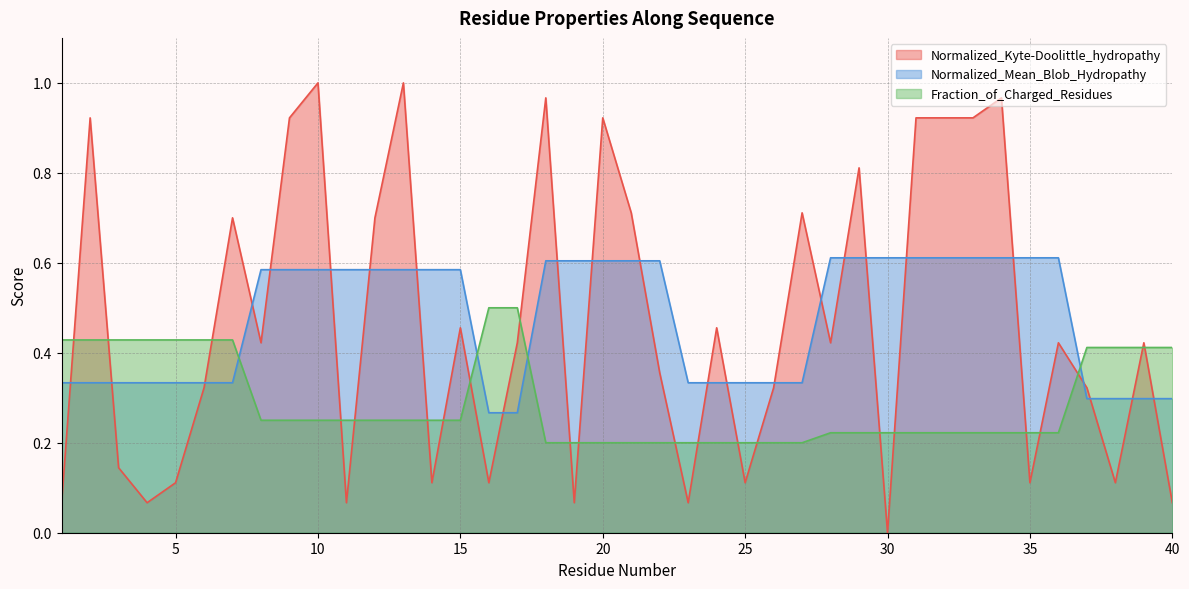

Reading right to left, what are all the values shown in this chart?

Normalized_Kyte-Doolittle_hydropathy: 40=0.1	39=0.4	38=0.1	37=0.3	36=0.4	35=0.1	34=1.0	33=0.9	32=0.9	31=0.9	30=0.0	29=0.8	28=0.4	27=0.7	26=0.3	25=0.1	24=0.5	23=0.1	22=0.4	21=0.7	20=0.9	19=0.1	18=1.0	17=0.4	16=0.1	15=0.5	14=0.1	13=1.0	12=0.7	11=0.1	10=1.0	9=0.9	8=0.4	7=0.7	6=0.3	5=0.1	4=0.1	3=0.1	2=0.9	1=0.1
Normalized_Mean_Blob_Hydropathy: 40=0.3	39=0.3	38=0.3	37=0.3	36=0.6	35=0.6	34=0.6	33=0.6	32=0.6	31=0.6	30=0.6	29=0.6	28=0.6	27=0.3	26=0.3	25=0.3	24=0.3	23=0.3	22=0.6	21=0.6	20=0.6	19=0.6	18=0.6	17=0.3	16=0.3	15=0.6	14=0.6	13=0.6	12=0.6	11=0.6	10=0.6	9=0.6	8=0.6	7=0.3	6=0.3	5=0.3	4=0.3	3=0.3	2=0.3	1=0.3
Fraction_of_Charged_Residues: 40=0.4	39=0.4	38=0.4	37=0.4	36=0.2	35=0.2	34=0.2	33=0.2	32=0.2	31=0.2	30=0.2	29=0.2	28=0.2	27=0.2	26=0.2	25=0.2	24=0.2	23=0.2	22=0.2	21=0.2	20=0.2	19=0.2	18=0.2	17=0.5	16=0.5	15=0.2	14=0.2	13=0.2	12=0.2	11=0.2	10=0.2	9=0.2	8=0.2	7=0.4	6=0.4	5=0.4	4=0.4	3=0.4	2=0.4	1=0.4